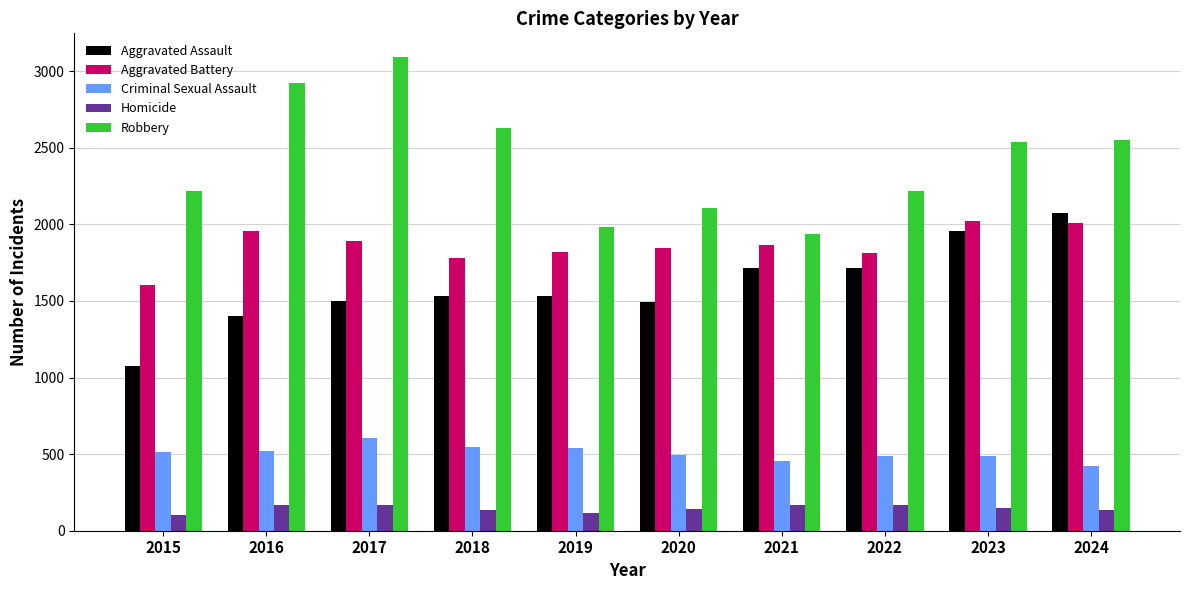

Rank the series by their maximum value, from lowest to highest.

Homicide, Criminal Sexual Assault, Aggravated Battery, Aggravated Assault, Robbery